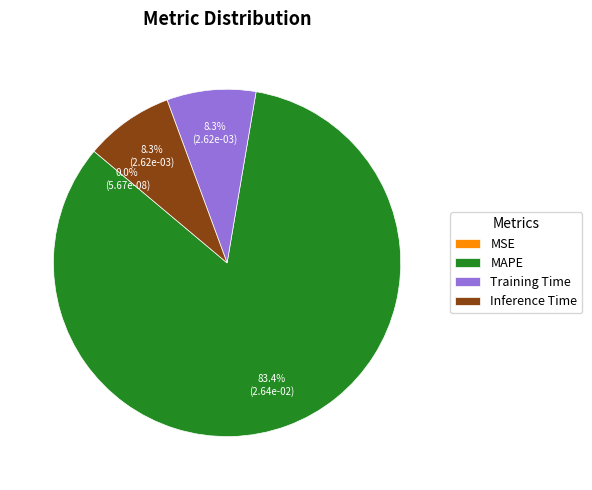

Combined, what portion of the pie is Training Time and Inference Time?

16.6%